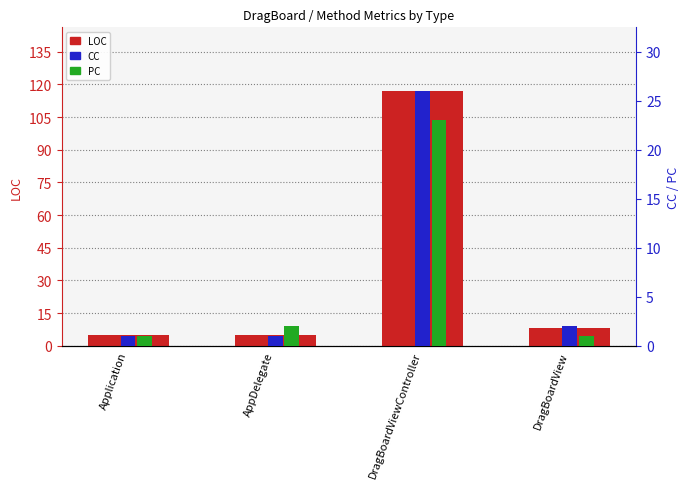

What is the total value across all series at DragBoardView?

11